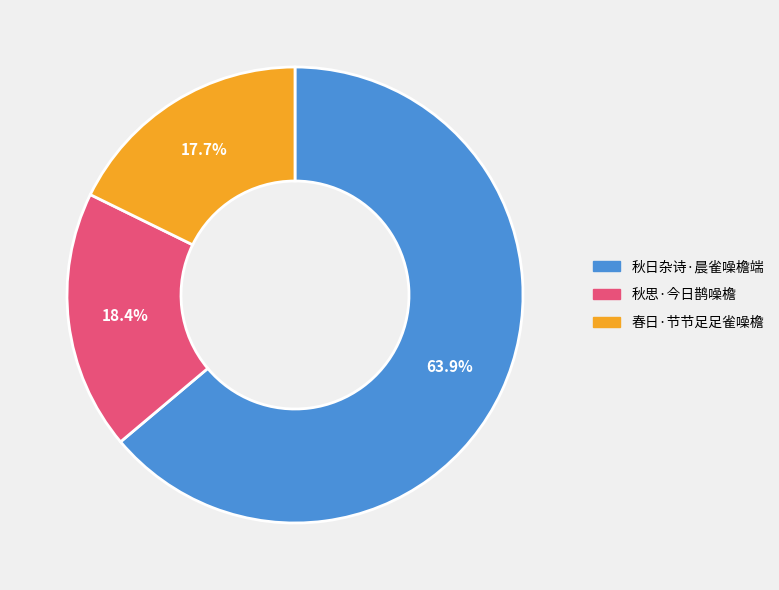

Rank the categories by value from lowest to highest.

春日·节节足足雀噪檐, 秋思·今日鹊噪檐, 秋日杂诗·晨雀噪檐端